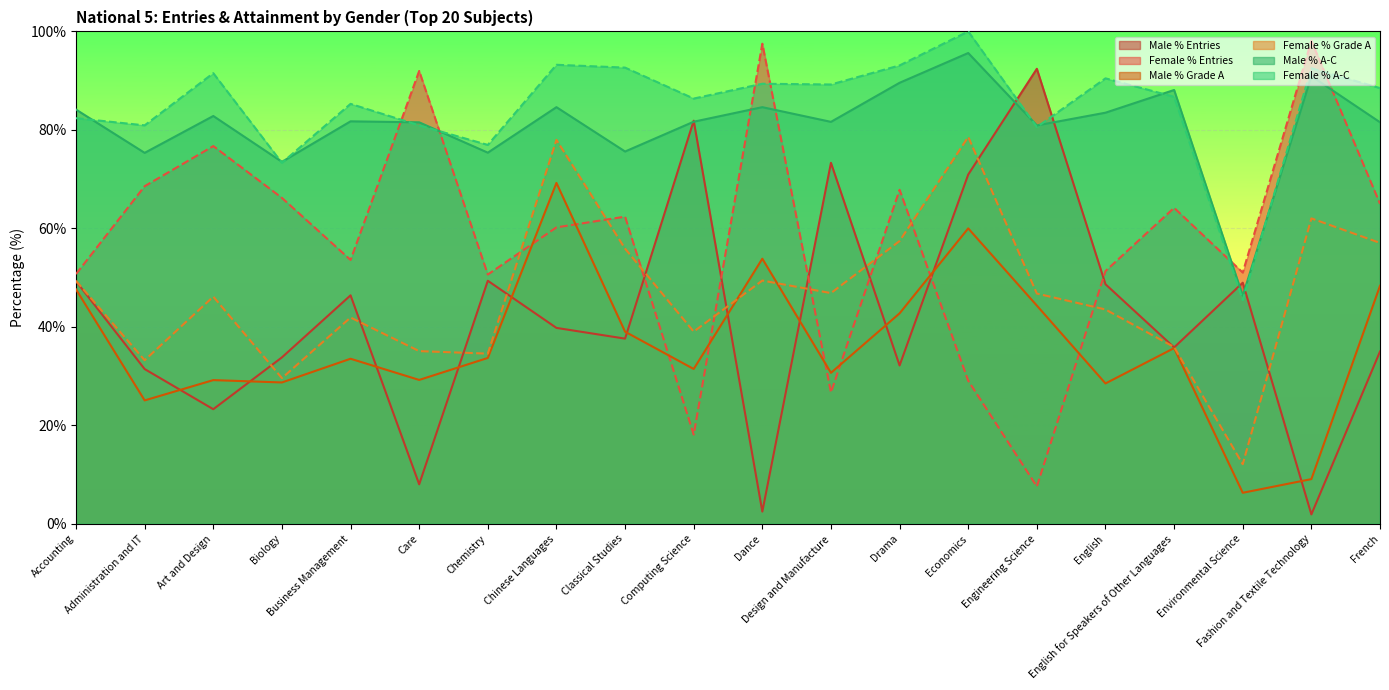

Rank the series at Drama from highest to lowest value.

Female % A-C, Male % A-C, Female % Entries, Female % Grade A, Male % Grade A, Male % Entries